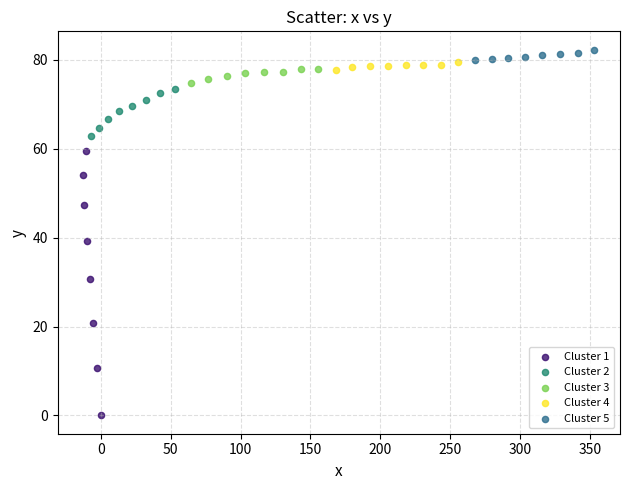

Which series has the widest spread of Y values?

Cluster 1